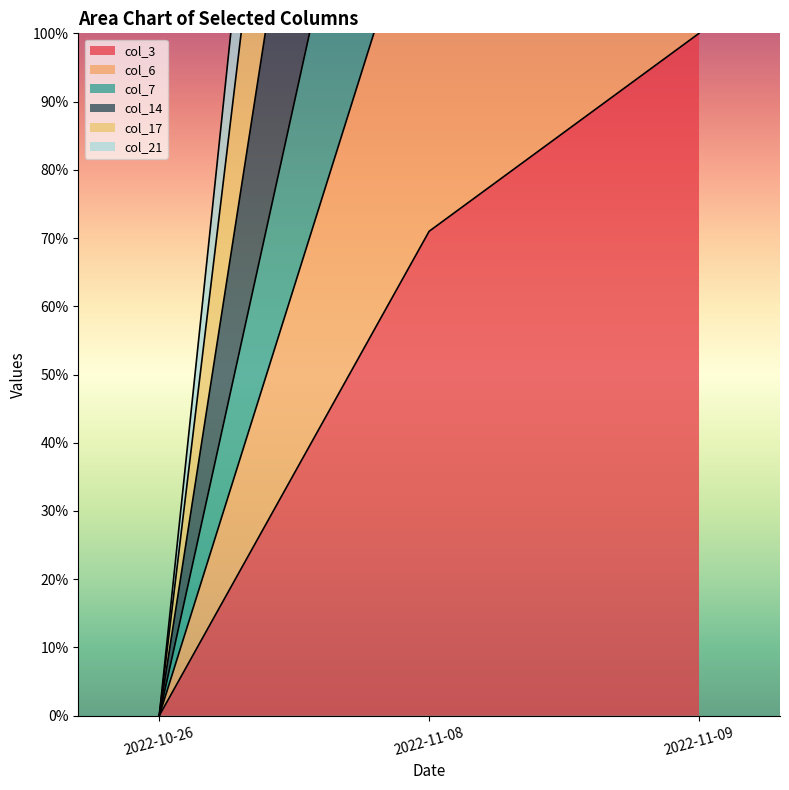

What is the average value of the col_17 series?

2.2